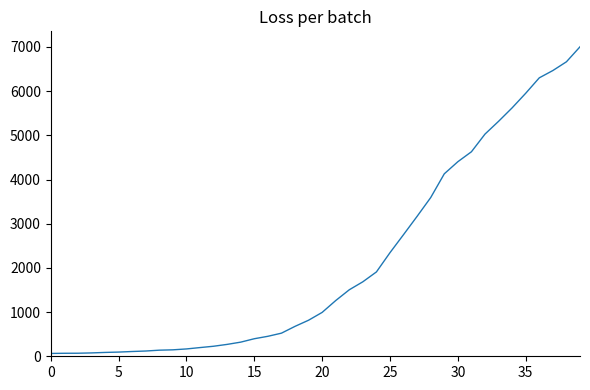

What is the maximum value shown in the chart?

7003